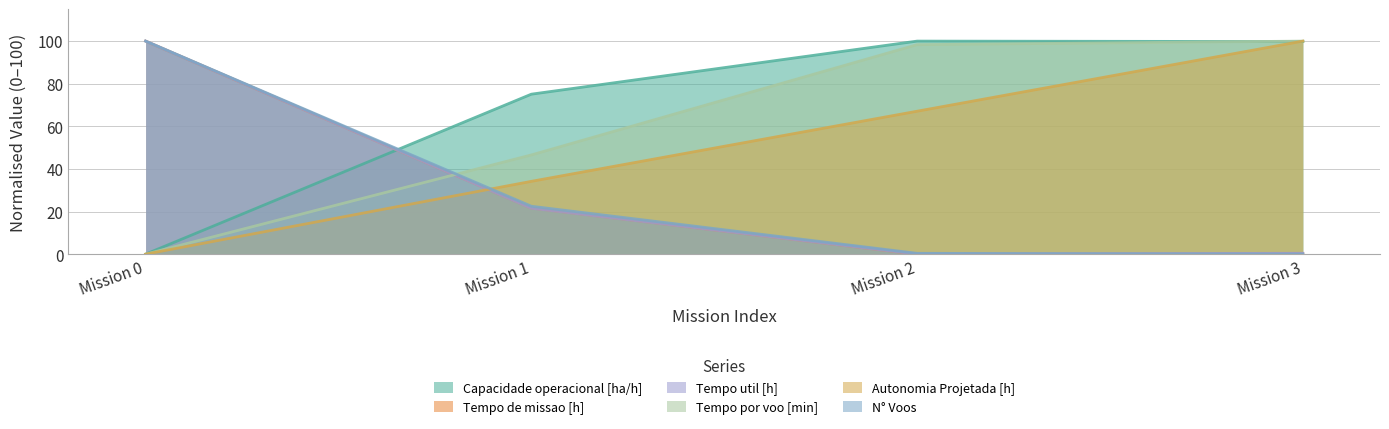

True or false: Tempo por voo [min] has more than 1 points higher than both neighbors.

False